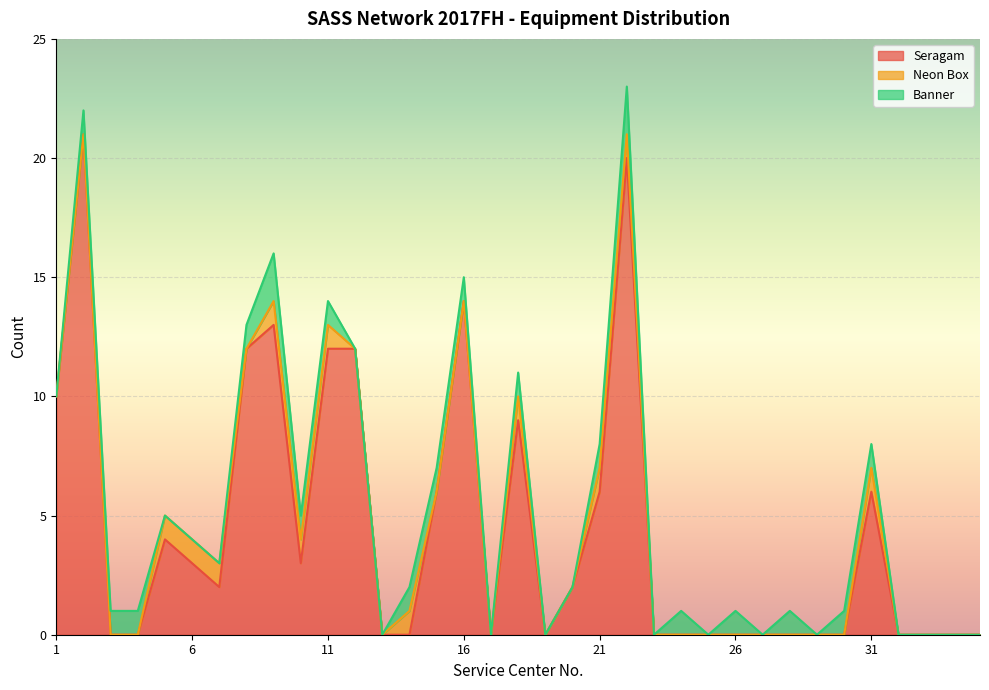

Rank the series at 16 from lowest to highest value.

Neon Box, Banner, Seragam